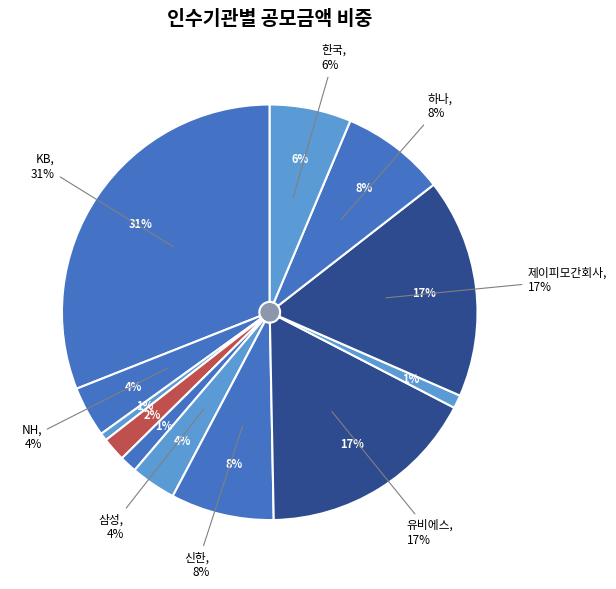

Is it true that SK is 1% of the pie?

True